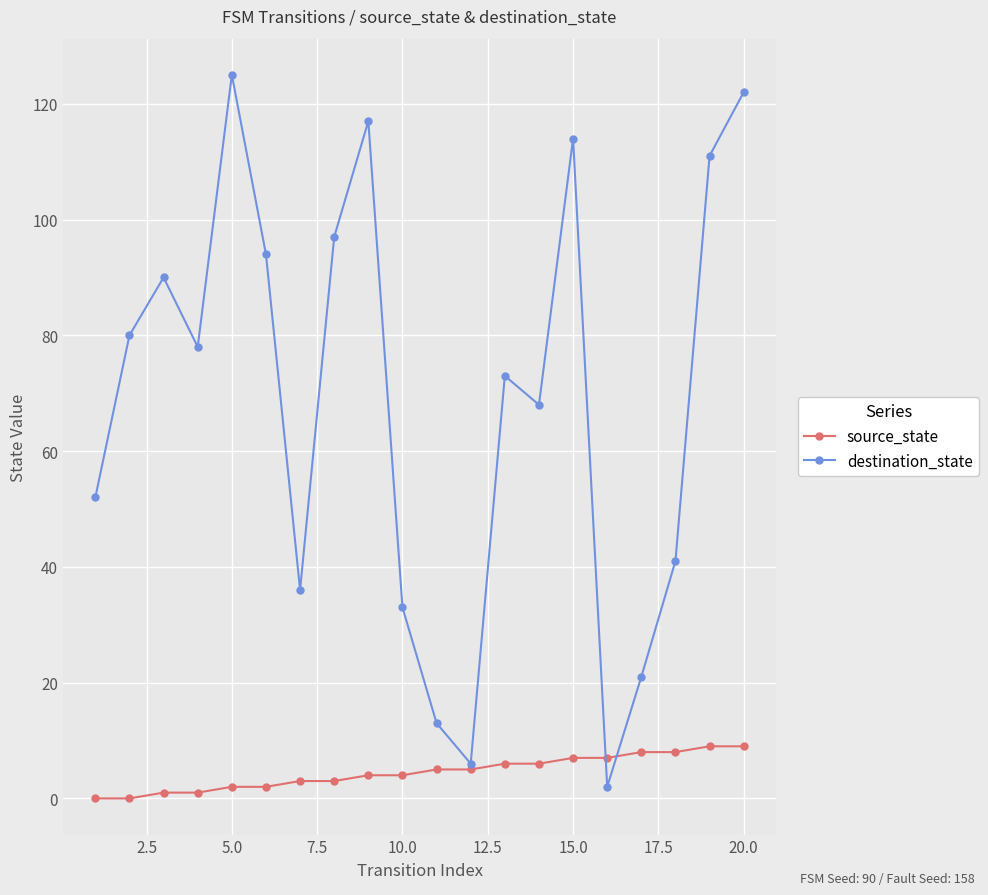

What are all the series names shown in the legend?

source_state, destination_state